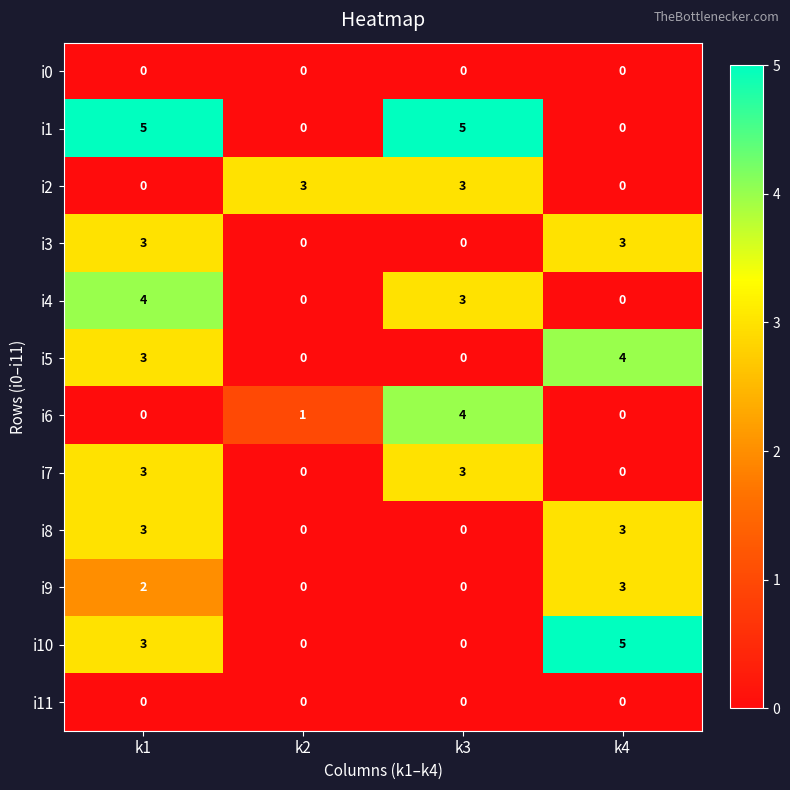

Between k2 and k3, which series saw the biggest shift?

i1